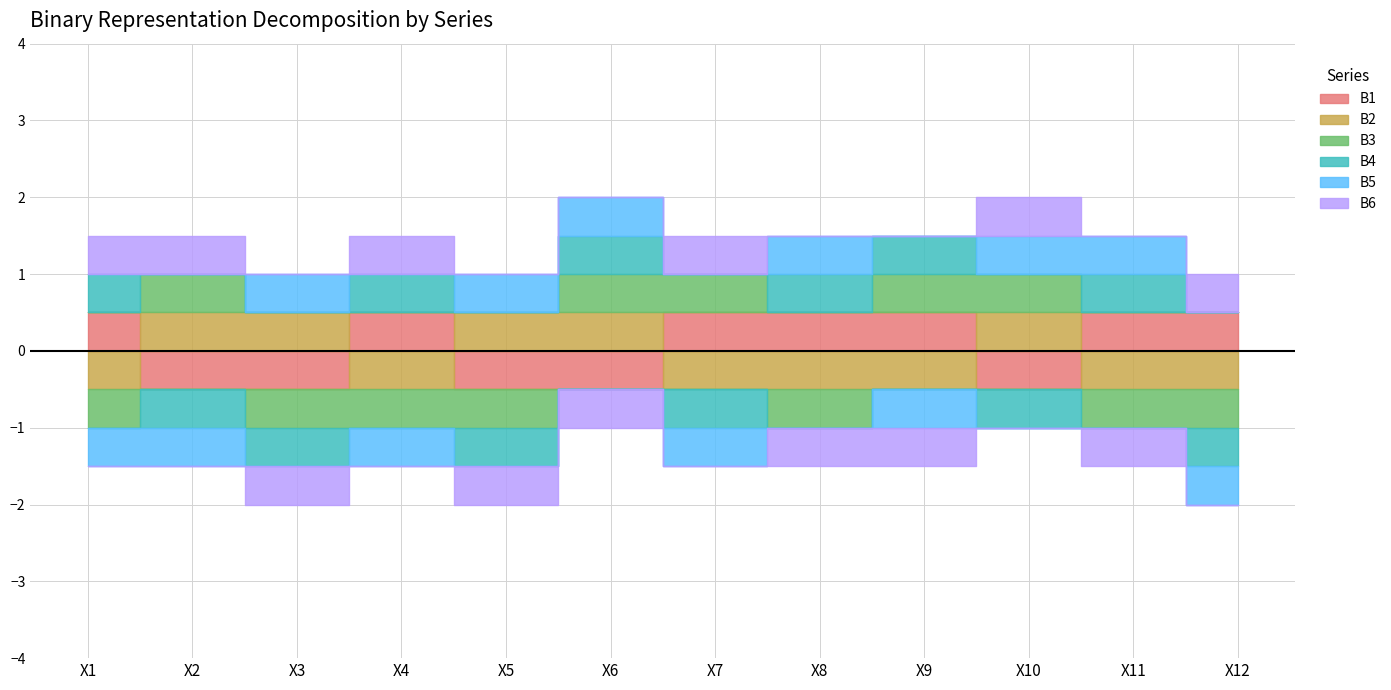

Does the chart display data point markers on the line(s)?

No